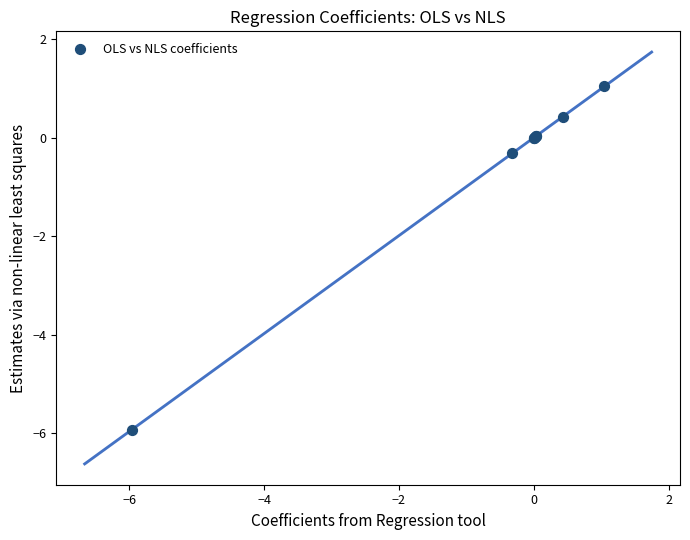

What Y value in the scatter plot is closest to -2?

-0.3